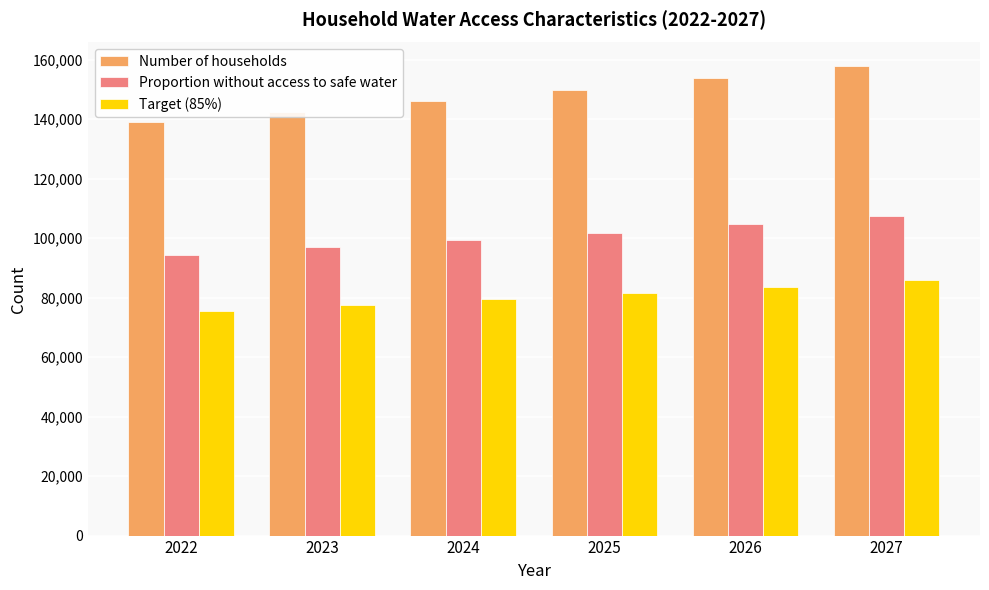

True or false: Target (85%) has a value of 75579 at 2022.

True